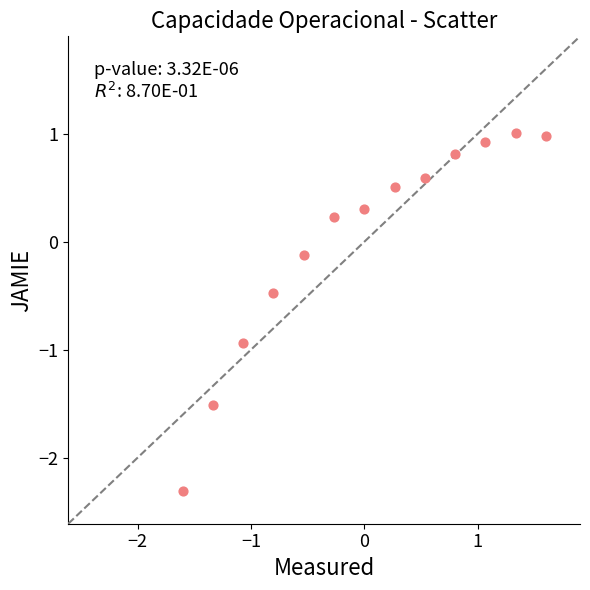

What is the range of Y values (max minus min)?

3.3